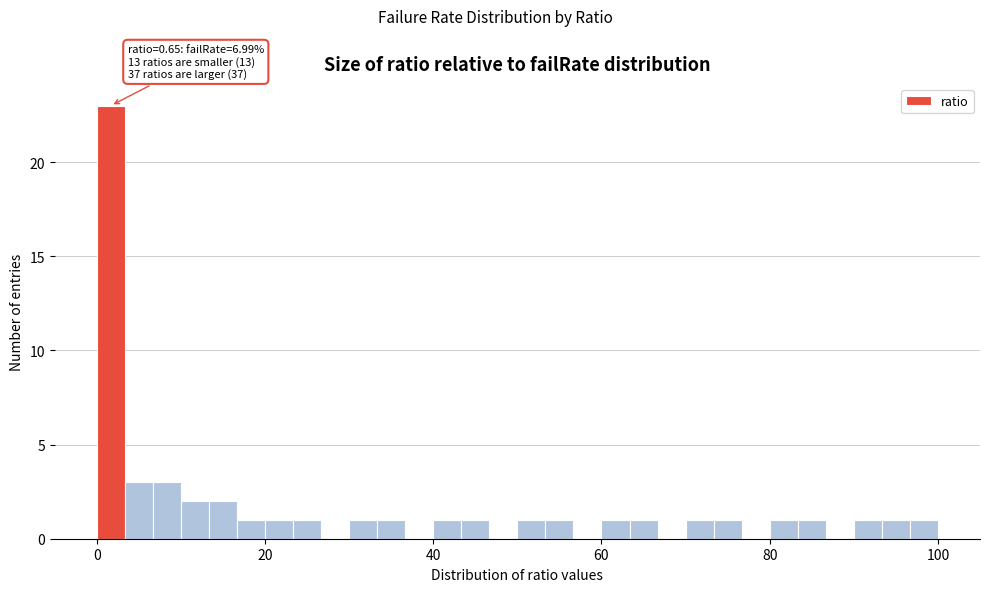

Read against the x-axis, roughly where is the centre of the tallest bar?

2